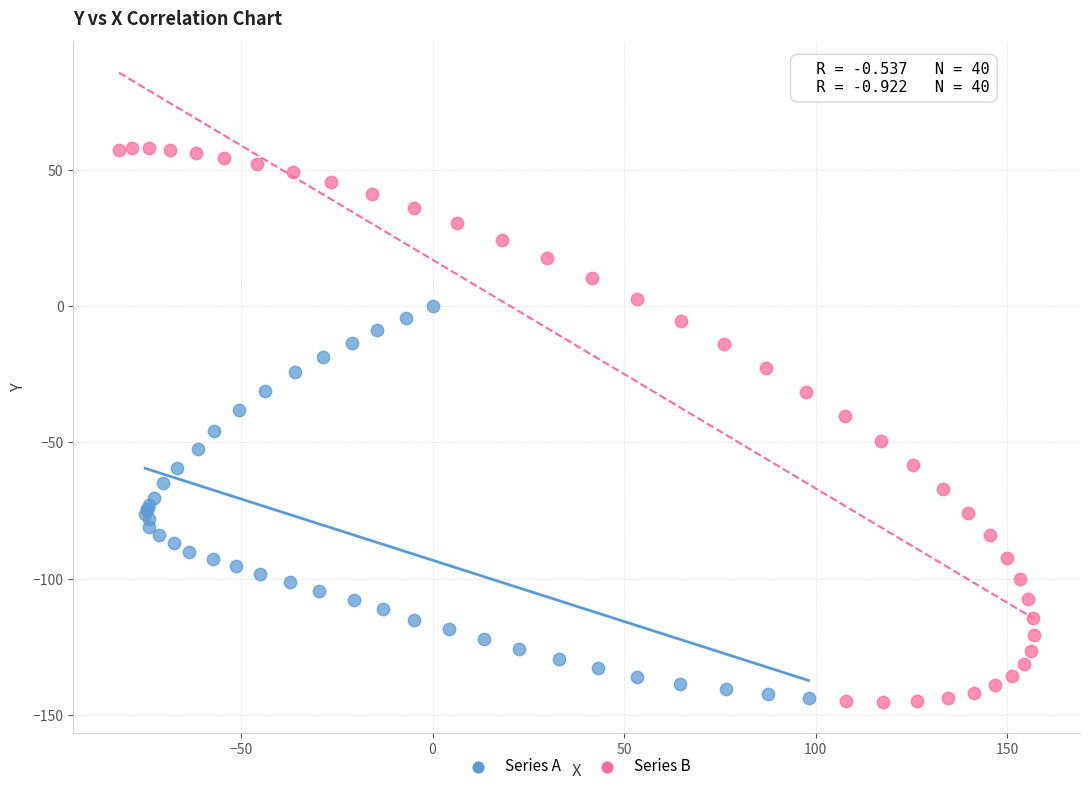

Which series has the largest Y range (max minus min)?

Series B